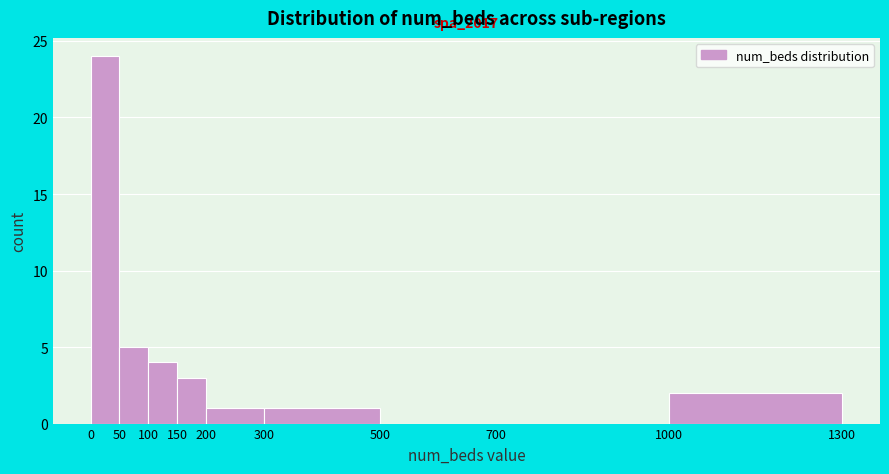

Which range on the x-axis has the tallest bar?

0 to 50